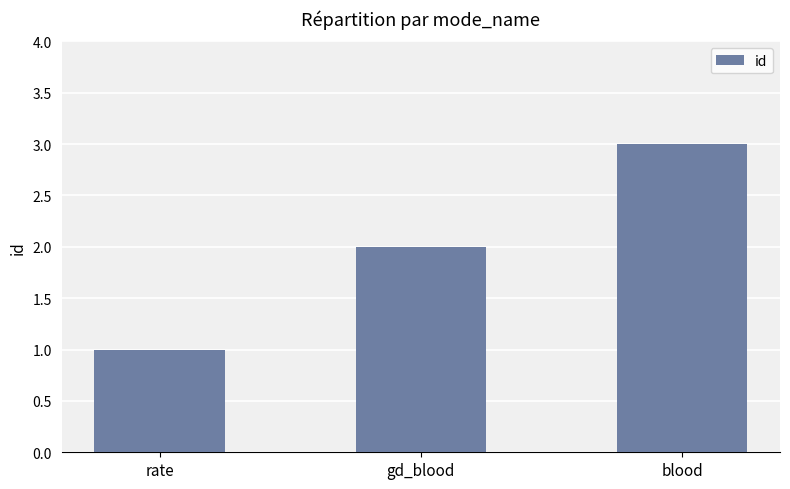

Approximately how many times larger is the value at rate compared to blood?

0.3